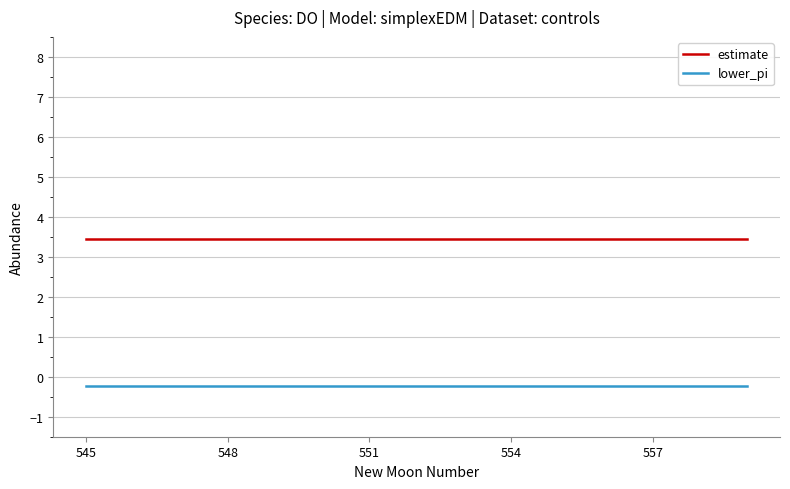

Which series has the largest total across all categories?

estimate